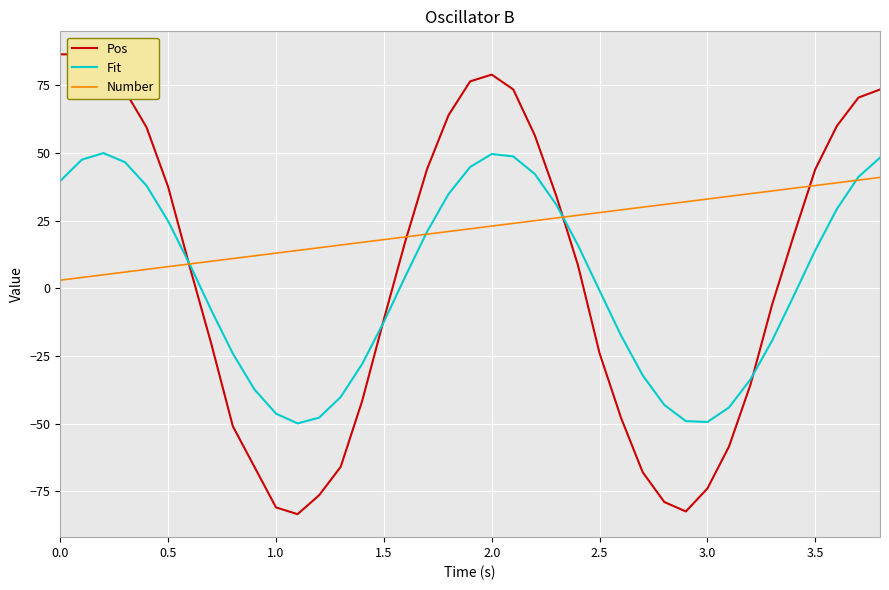

What is the minimum value for Fit?

-50.0